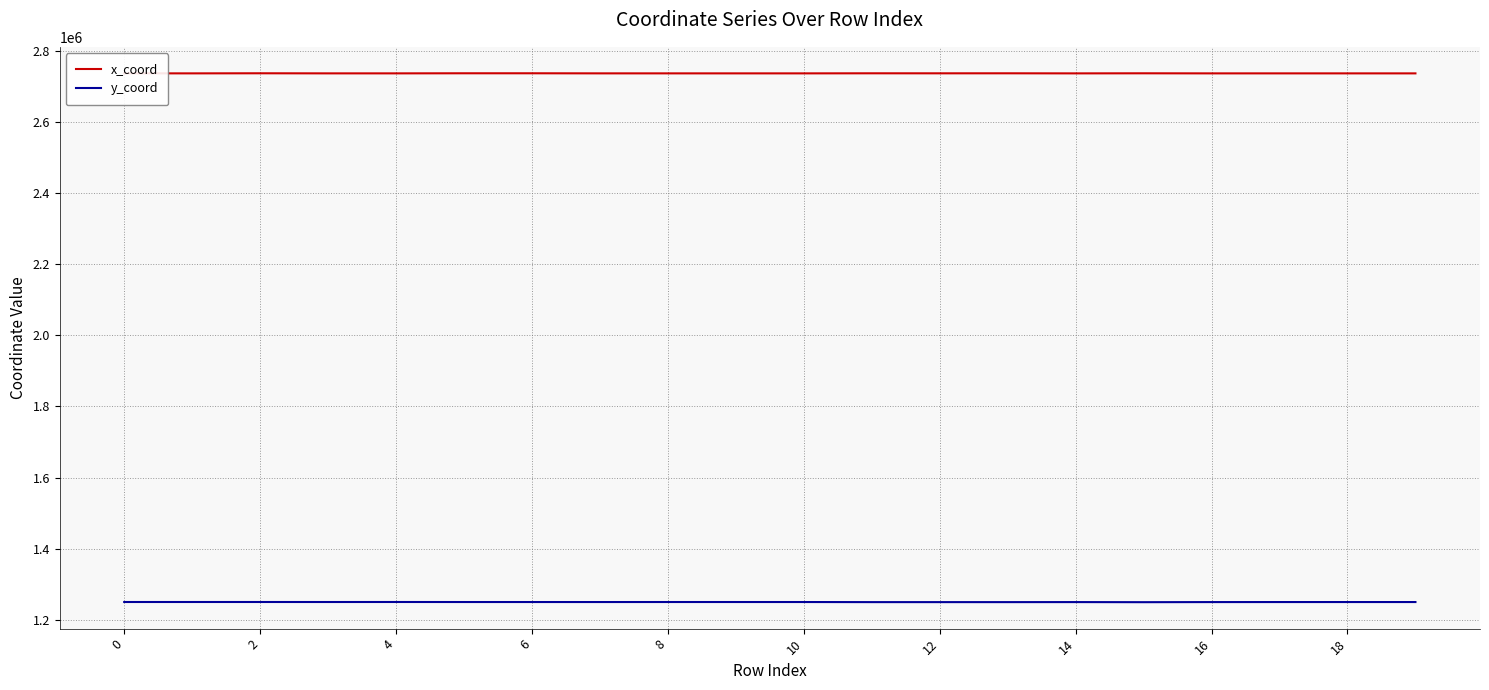

True or false: x_coord and y_coord intersect in this chart.

False